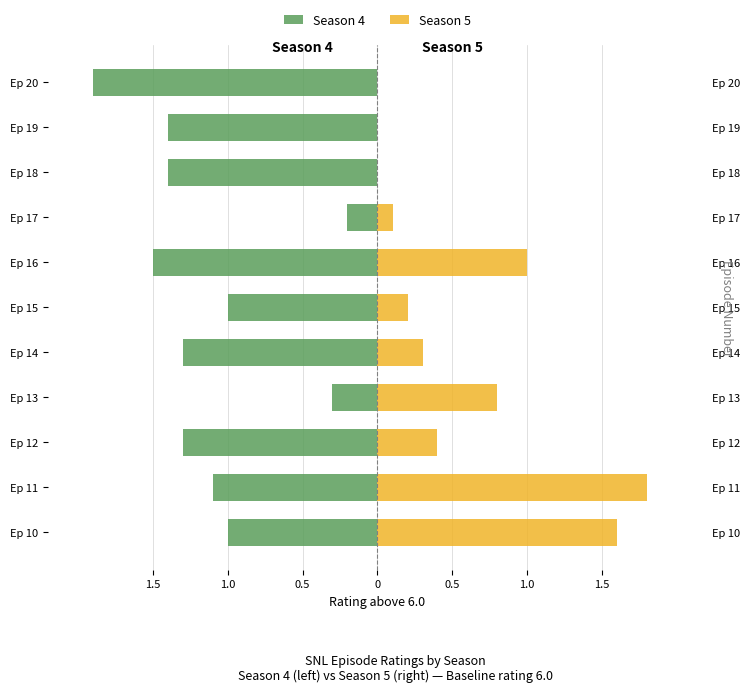

What is the difference between the second highest and second lowest values in the Season 4 series?

1.2